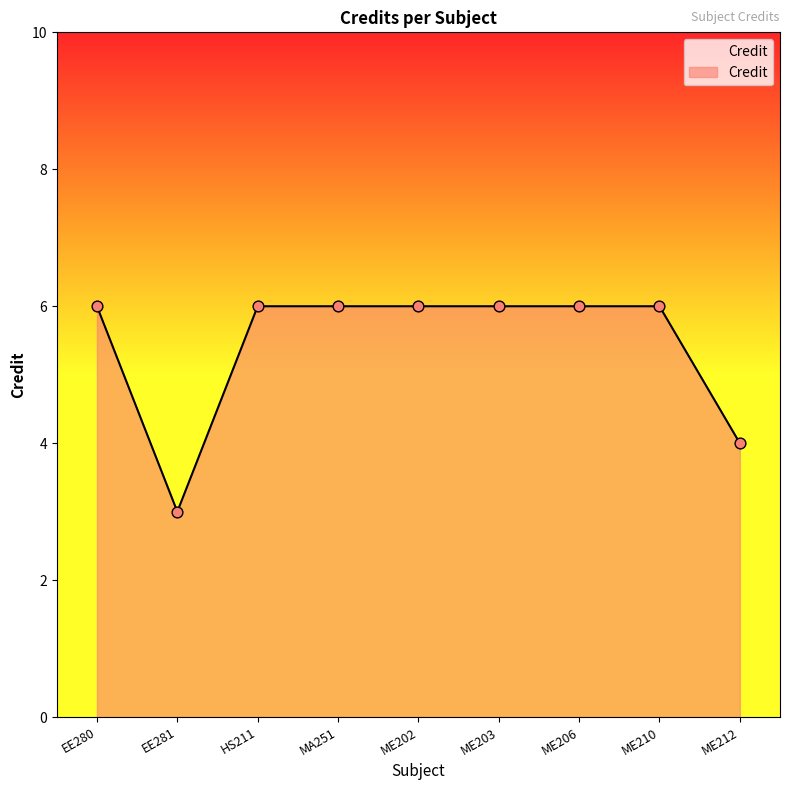

What is the ratio of the value at ME212 to the value at ME203?

0.7